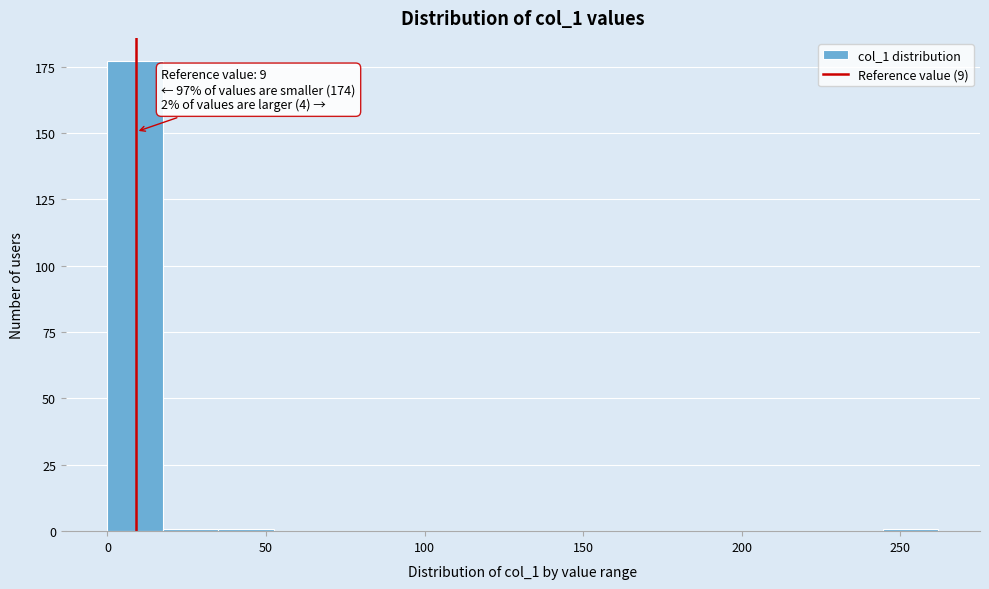

Read against the x-axis, roughly where is the centre of the tallest bar?

10